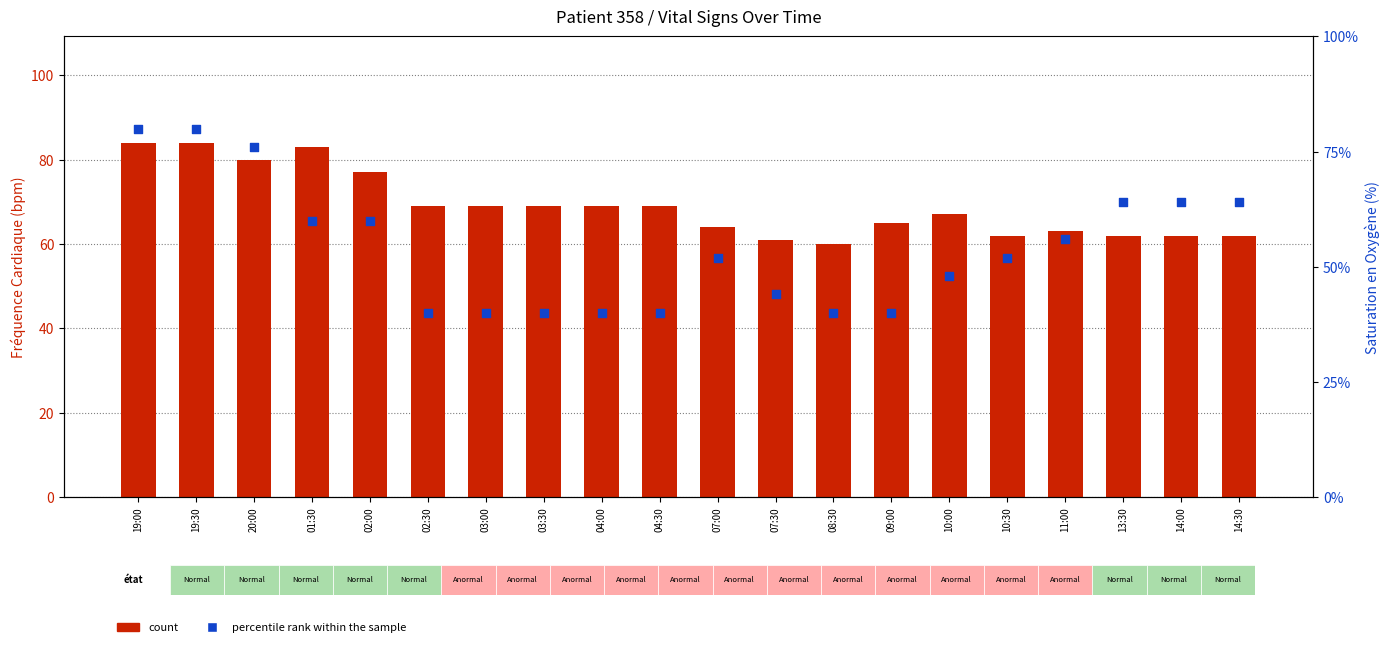

Which series reaches the minimum Y coordinate?

count